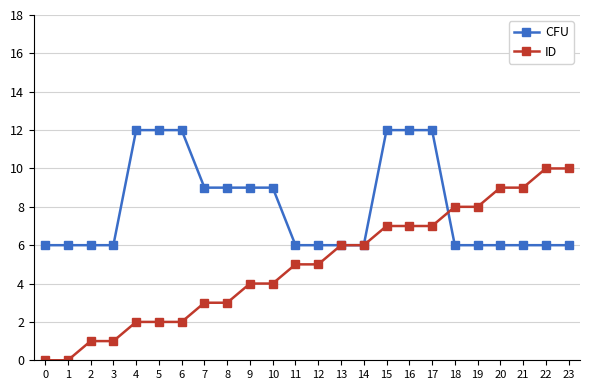

What is the total value across all series at 20?

15